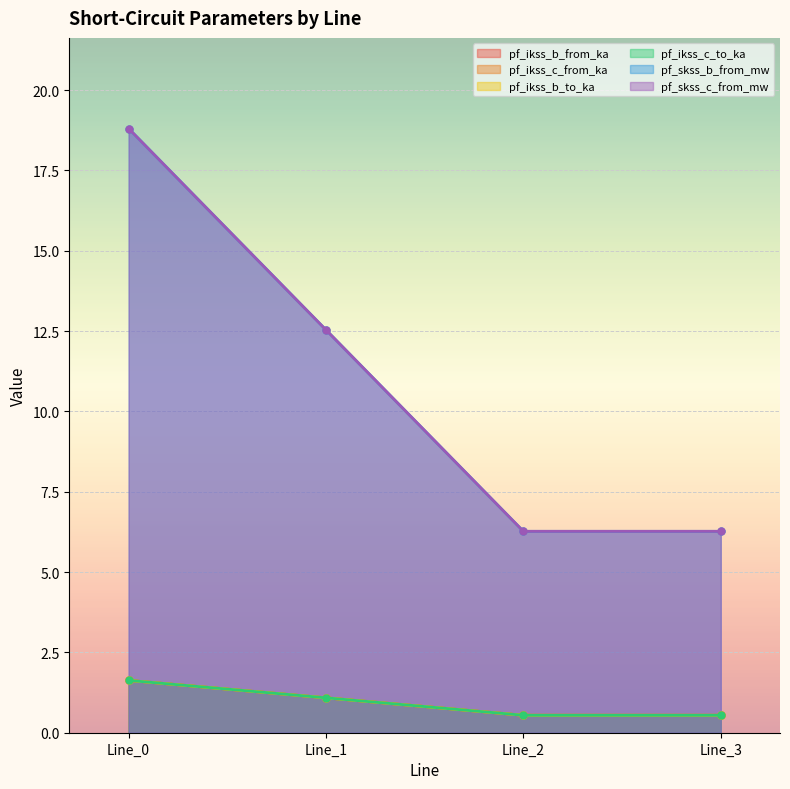

True or false: pf_ikss_c_from_ka and pf_ikss_b_to_ka intersect in this chart.

False